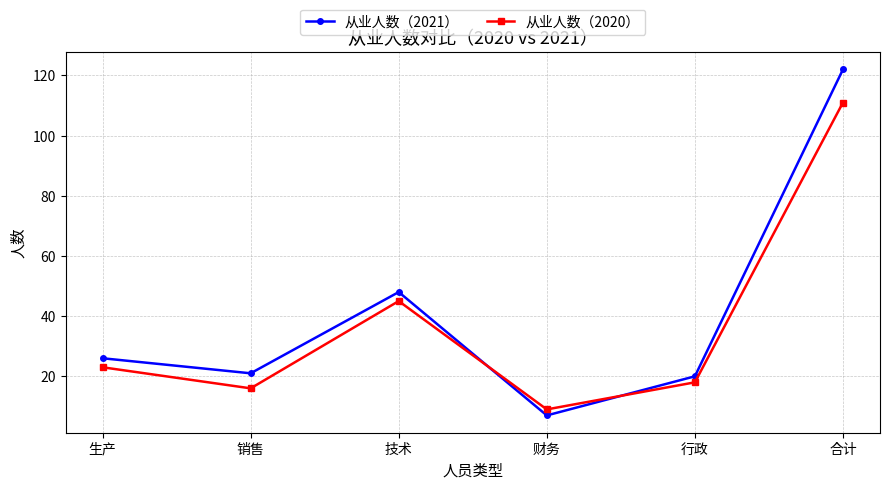

At how many categories does at least one series exceed 22?

3